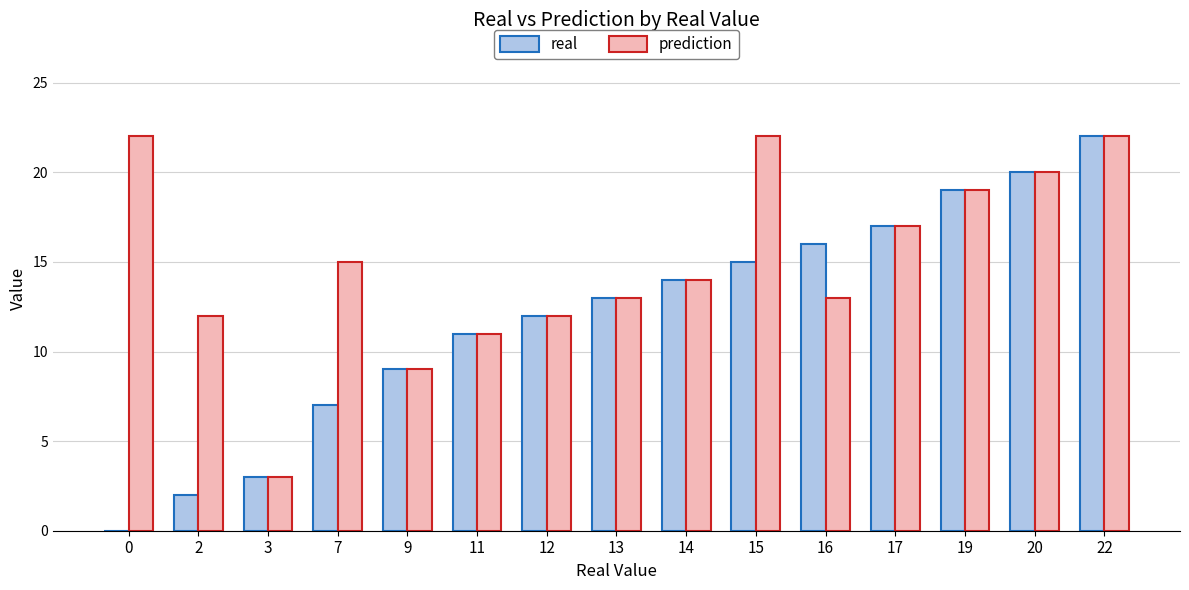

Reading left to right, transcribe all the data shown in this chart.

real: 0	2	3	7	9	11	12	13	14	15	16	17	19	20	22
prediction: 22	12	3	15	9	11	12	13	14	22	13	17	19	20	22